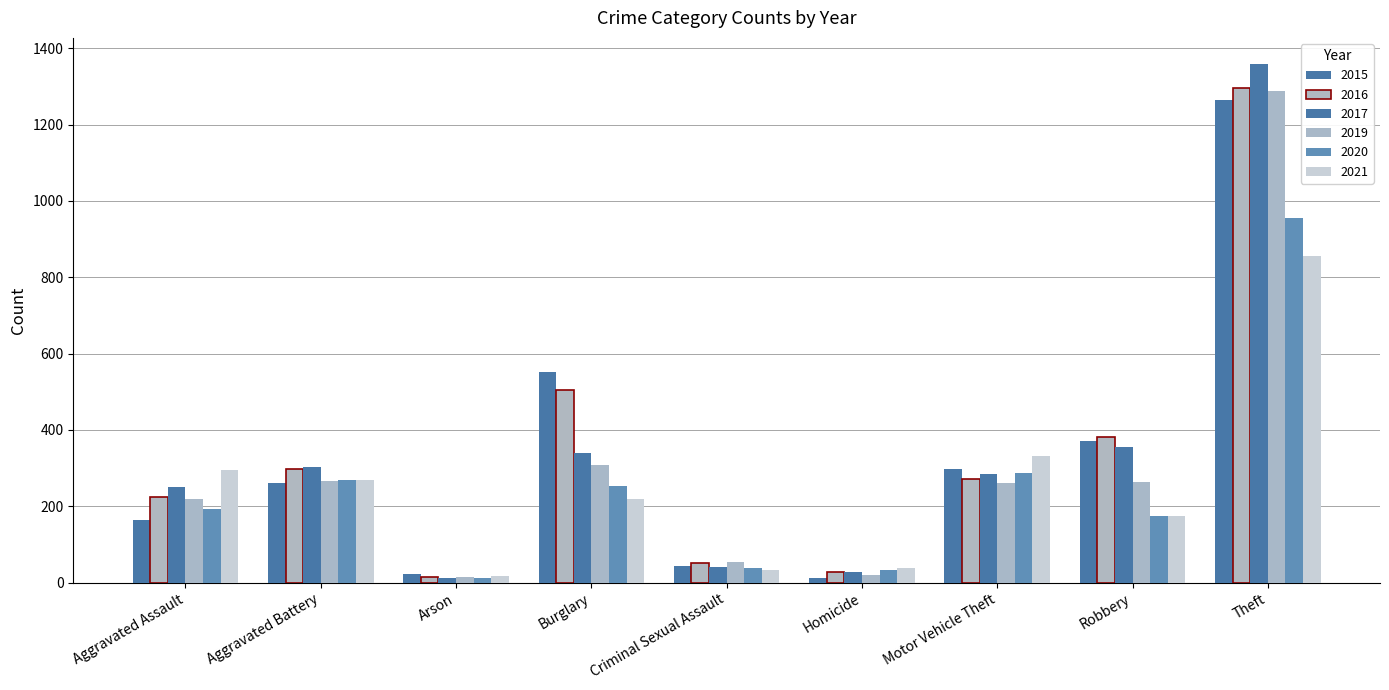

Count the number of data series in this chart.

6